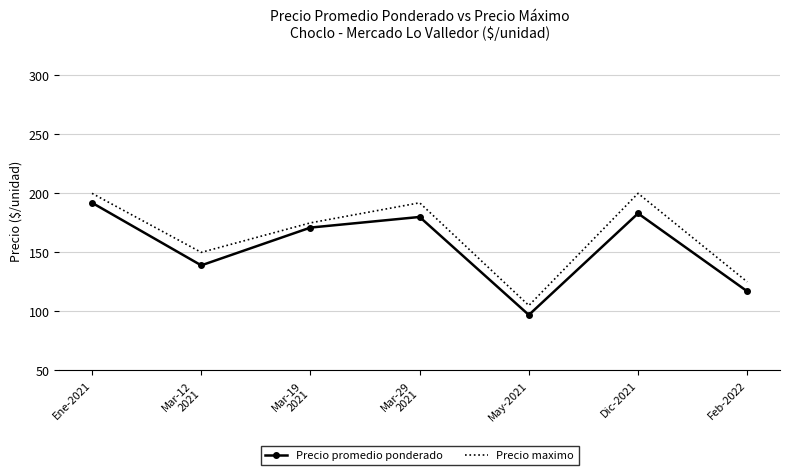

What is the approximate value of Precio promedio ponderado at Feb-2022?

117